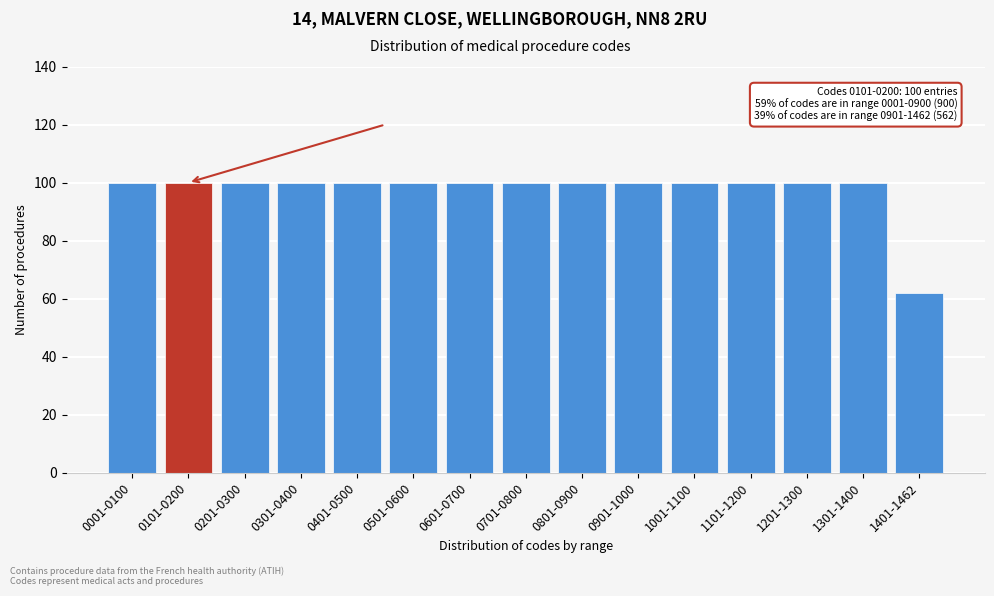

Reading left to right, extract all data points from this chart.

0001-0100=100	0101-0200=100	0201-0300=100	0301-0400=100	0401-0500=100	0501-0600=100	0601-0700=100	0701-0800=100	0801-0900=100	0901-1000=100	1001-1100=100	1101-1200=100	1201-1300=100	1301-1400=100	1401-1462=62